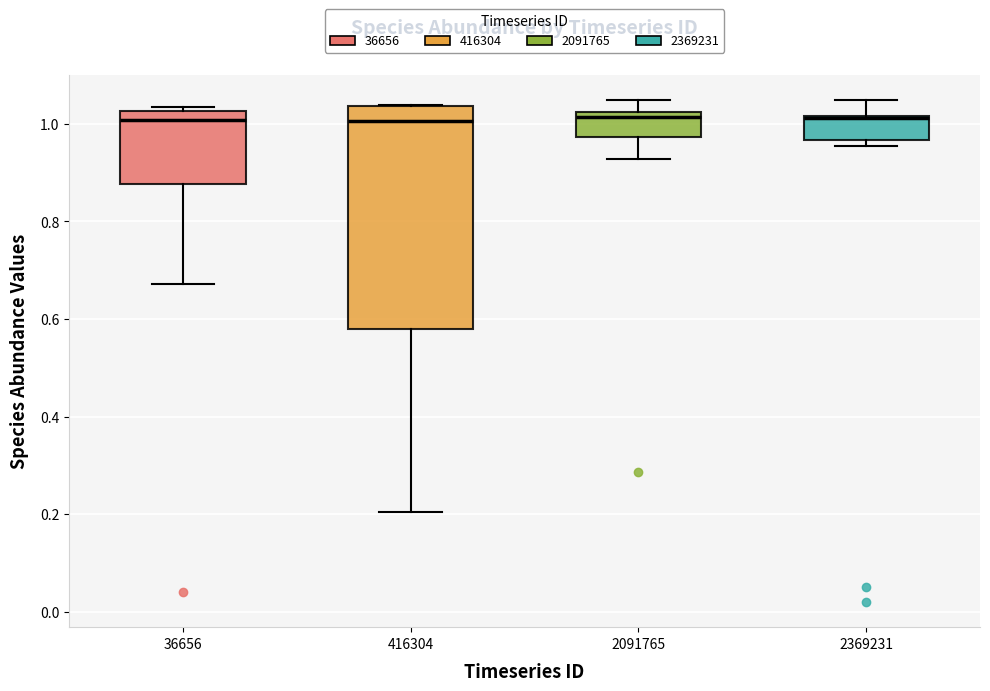

Comparing the boxes themselves (not the whiskers), which one is the tallest?

416304